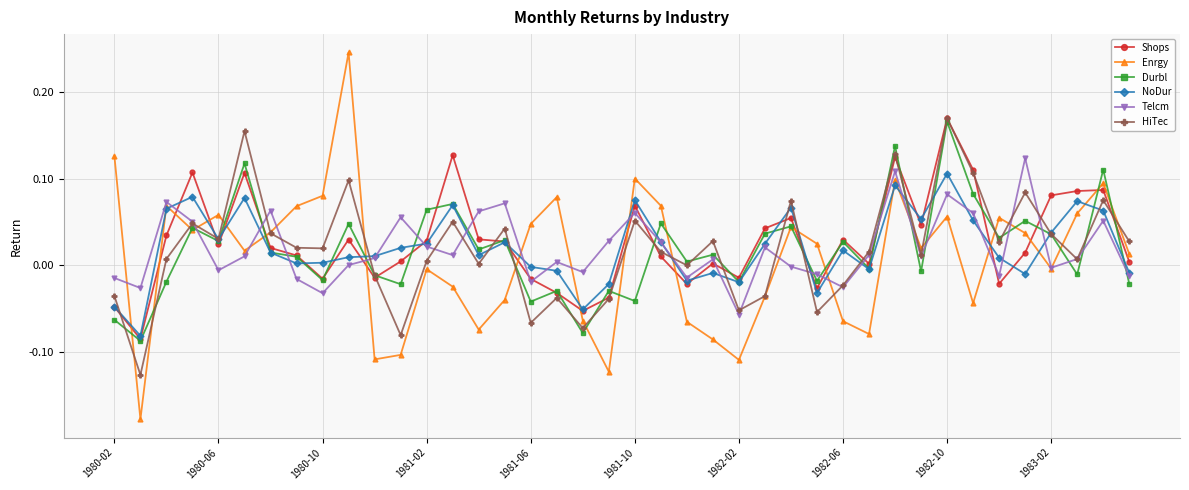

In HiTec, how many points are lower than both neighbors (excluding endpoints)?

13